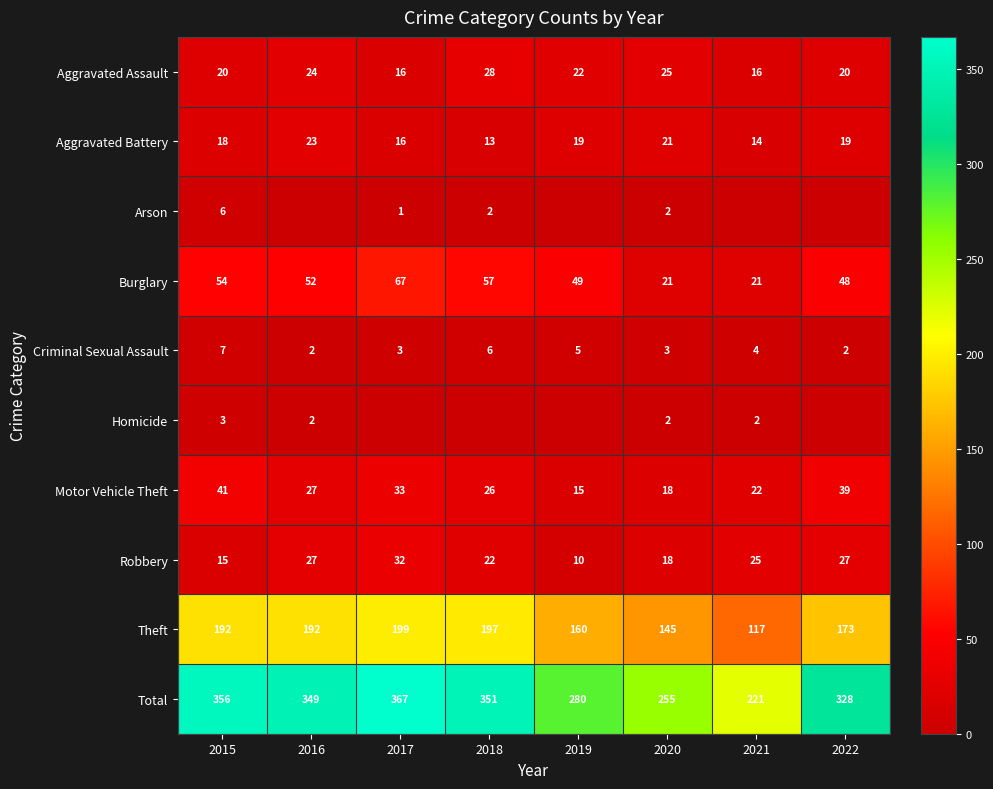

Which series changed the most between 2015 and 2020?

Total